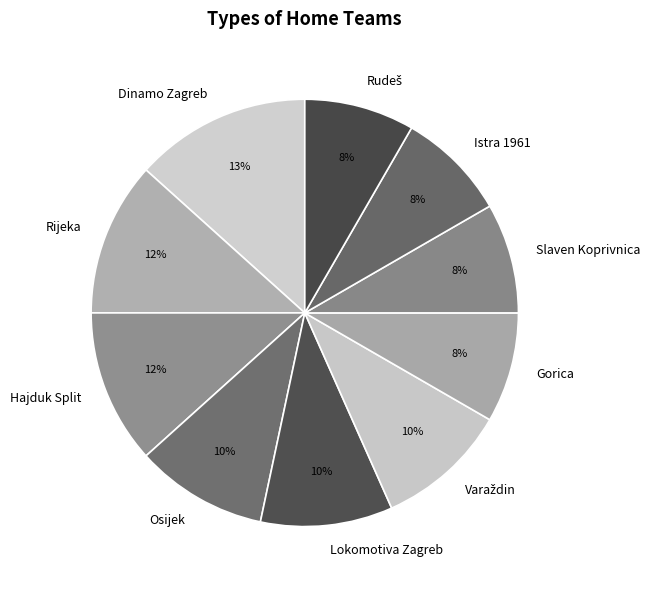

Which category has the biggest portion of the pie?

Dinamo Zagreb